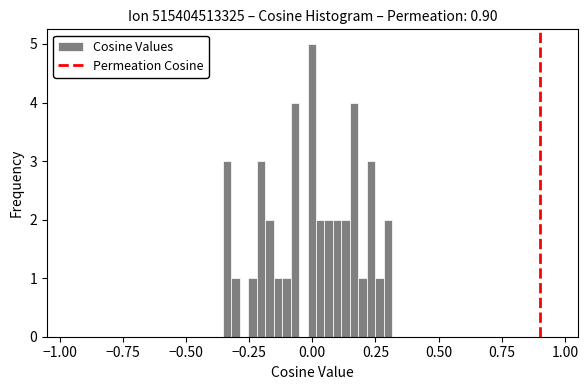

Around what value on the x-axis is the tallest bar? Give the approximate position of its centre, as read against the axis.

0.00